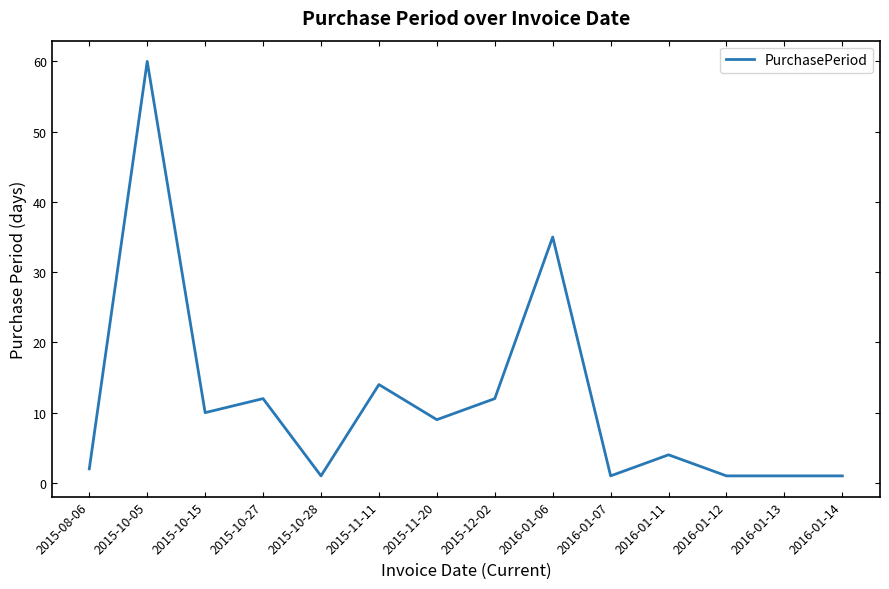

How many values are below 9?

7